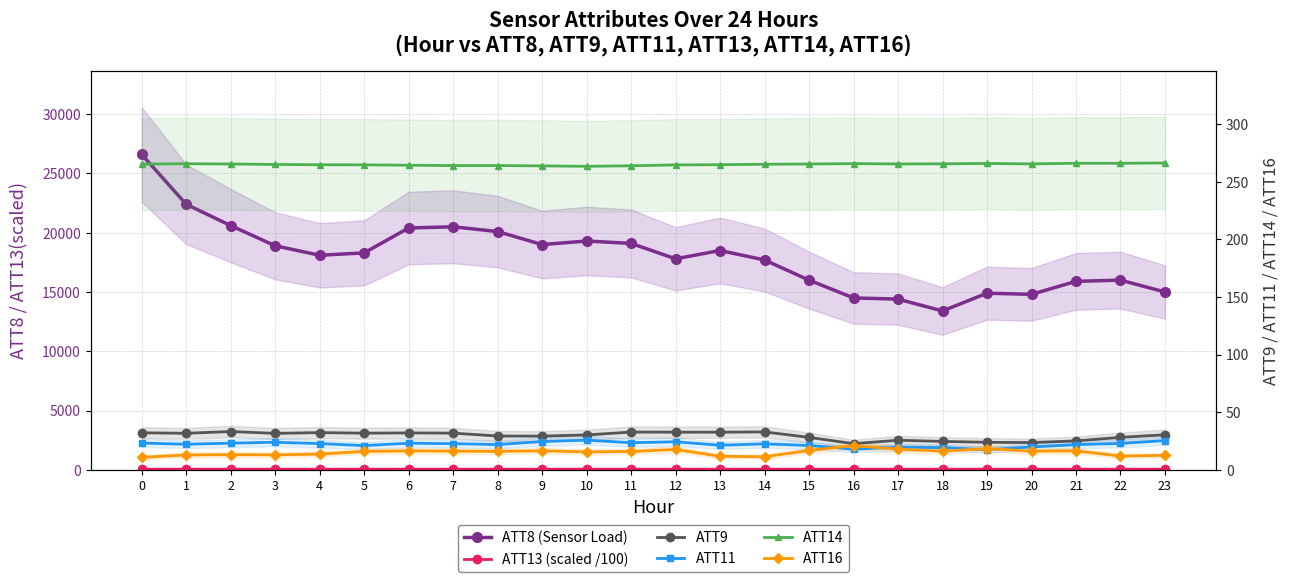

What is the minimum value shown in the chart?

10.9